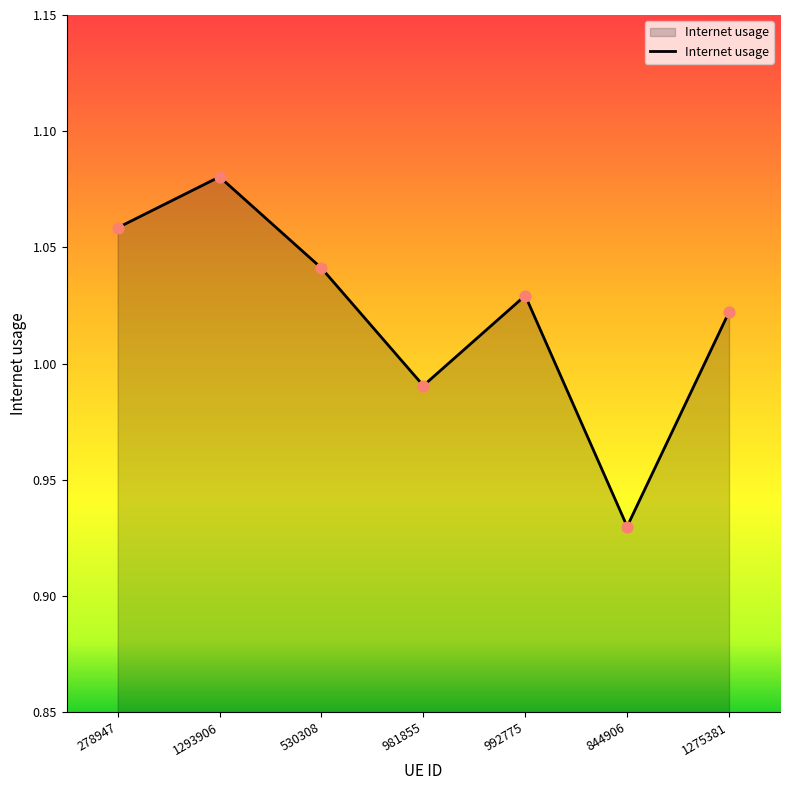

Between 844906 and 530308, which is larger?

530308